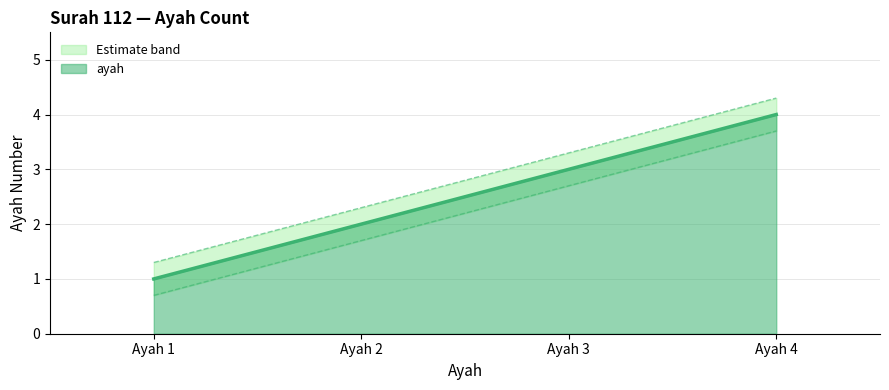

At which category is the sum across all series the highest?

Ayah 4